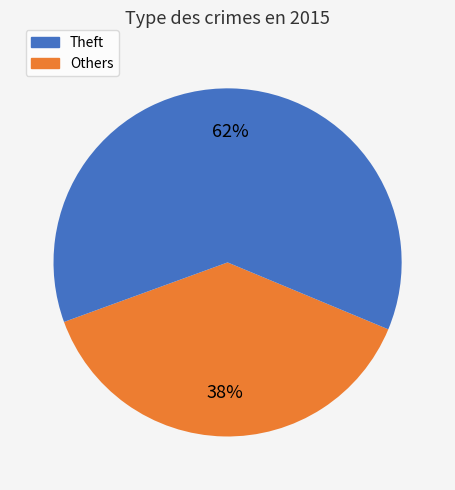

Is there a majority slice in this chart?

Yes